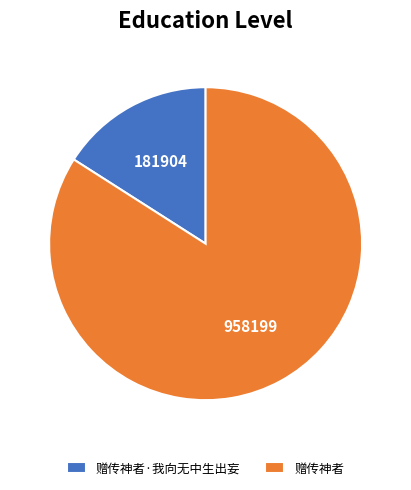

Rank the categories by value from lowest to highest.

赠传神者·我向无中生出妄, 赠传神者